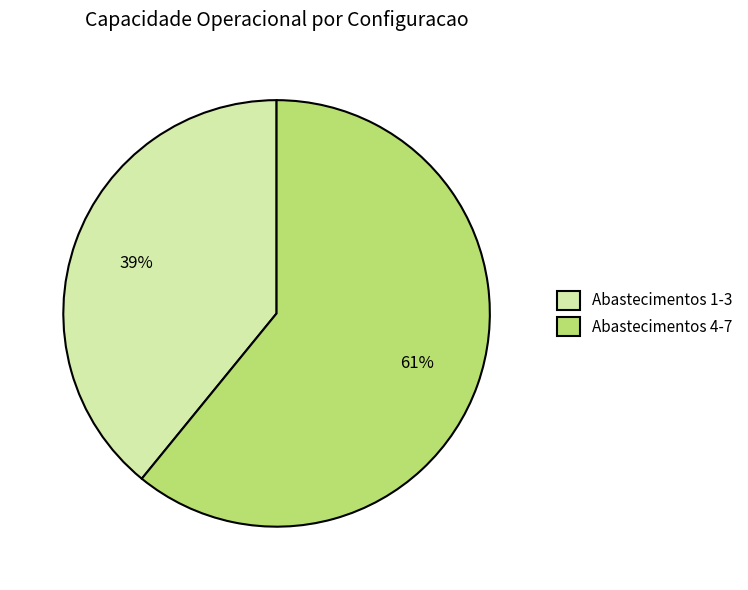

The Abastecimentos 4-7 slice represents 53% of the pie. True or false?

False